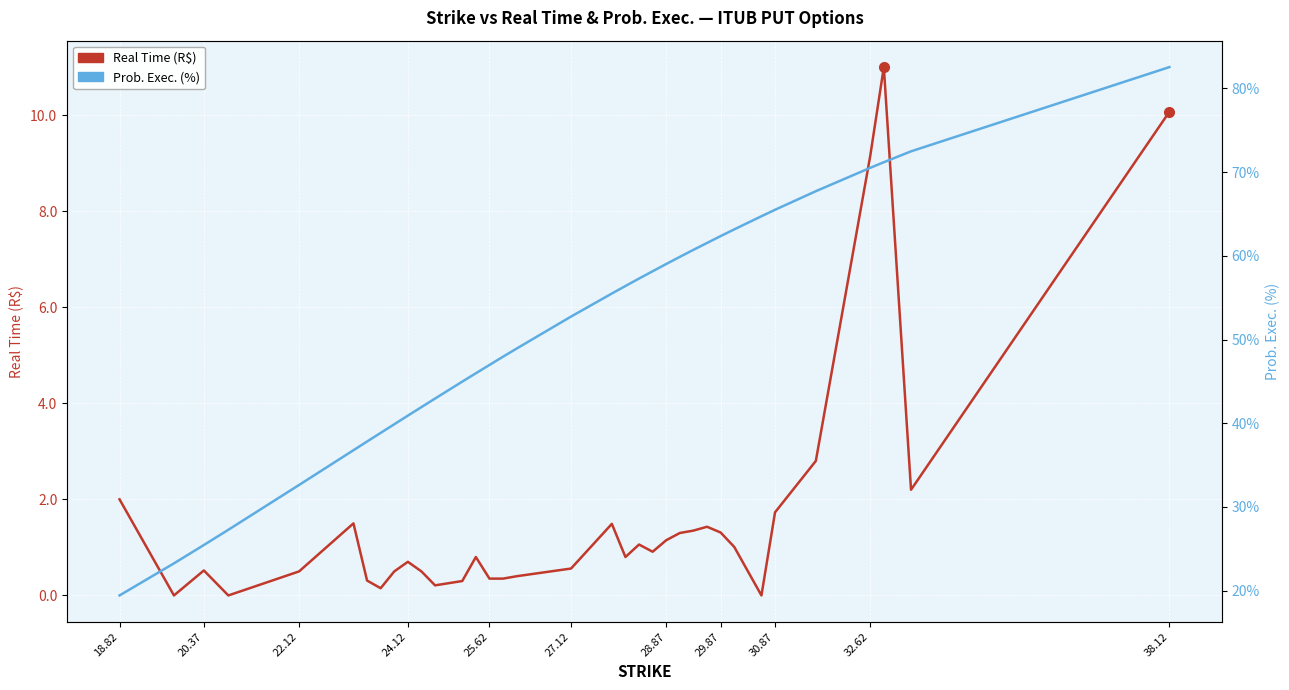

Between 38.12 and 24.12, which is larger?

38.12